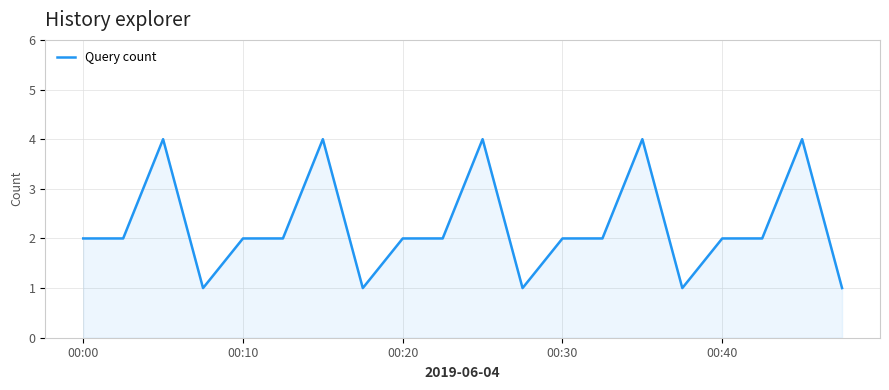

How many categories are shown in the chart?

20